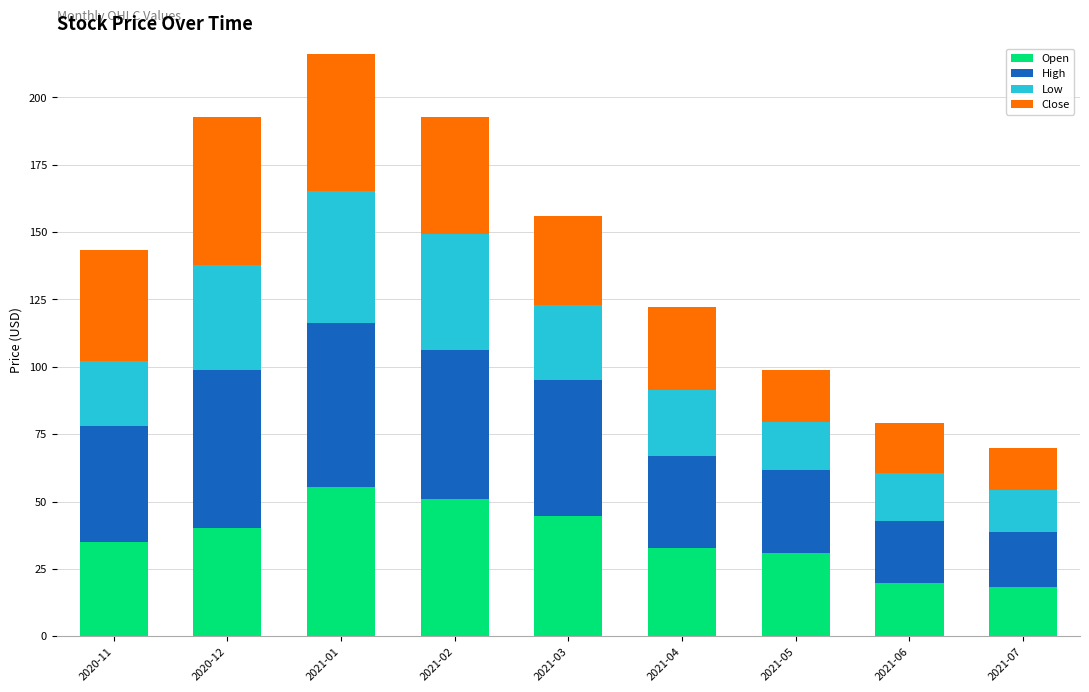

What is the difference between the Open values at 2021-07 and 2021-02?

32.5